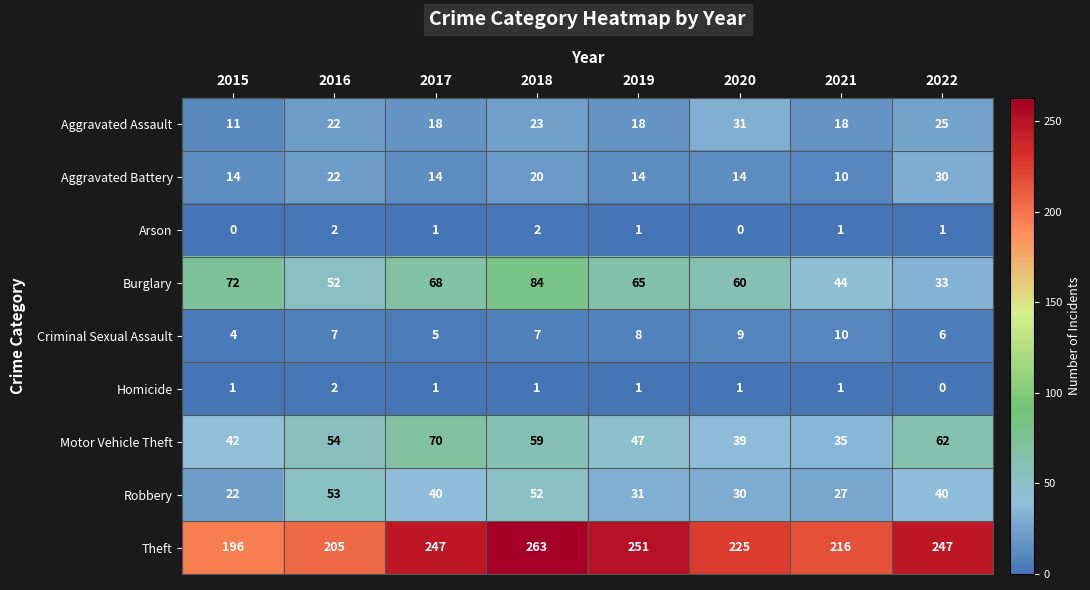

The value of Theft at 2020 is 225. True or false?

True